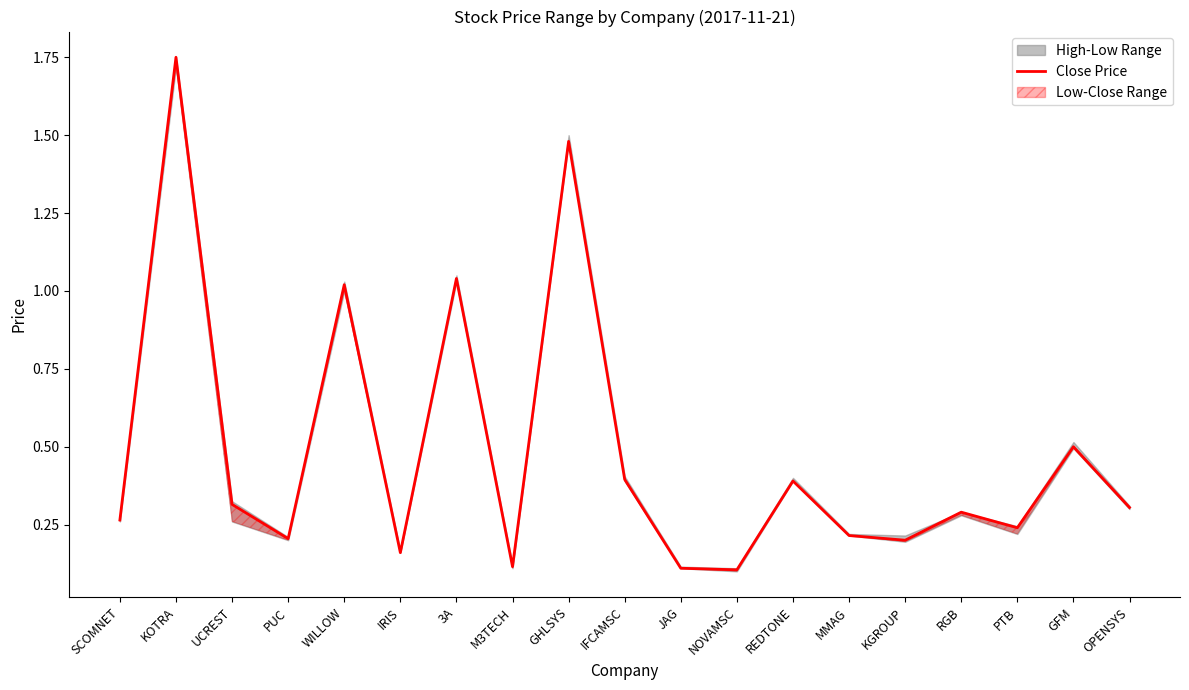

What is the difference between the second highest and second lowest values?

1.4